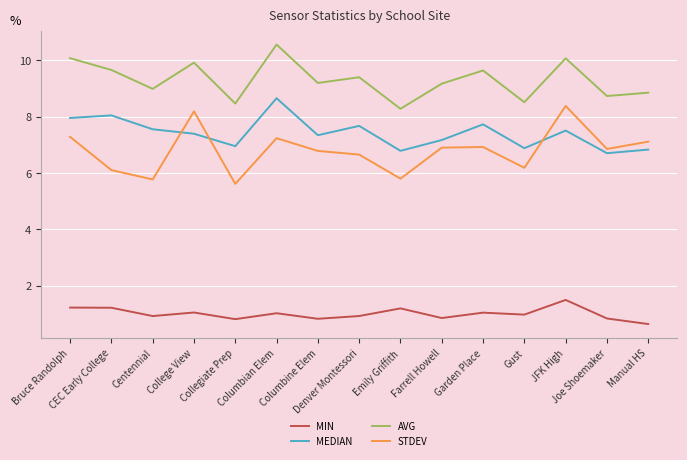

What are all the series names shown in the legend?

MIN, MEDIAN, AVG, STDEV